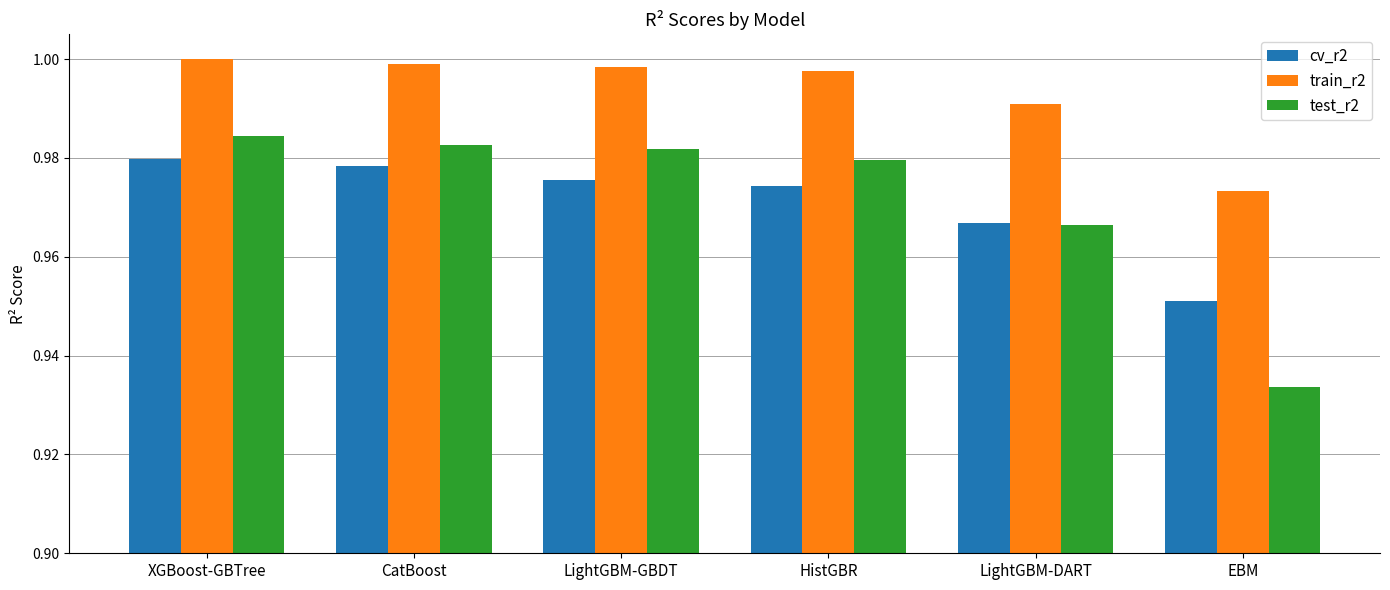

The test_r2 series shows 1.6 at LightGBM-GBDT. True or false?

False